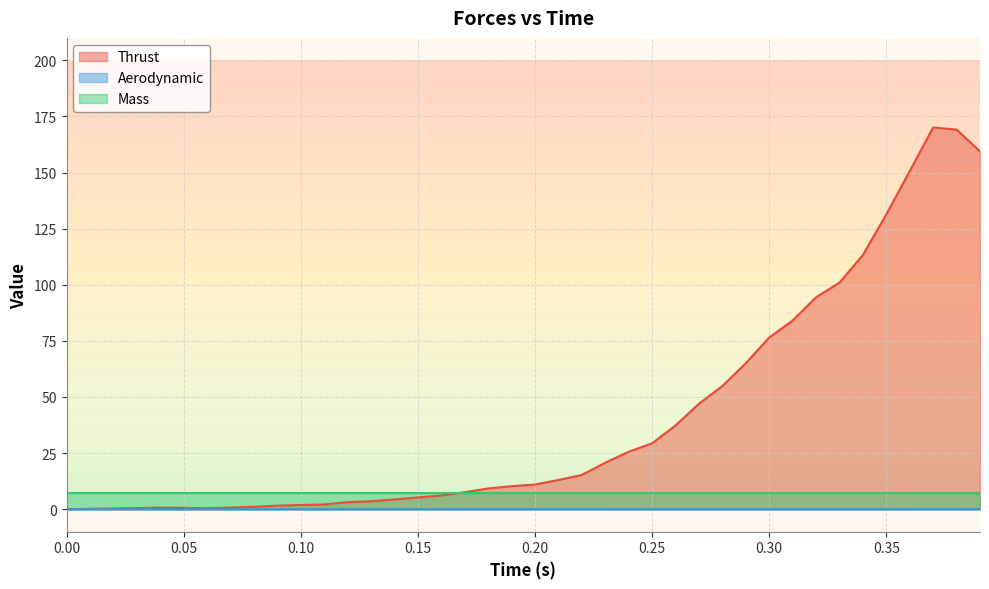

Which series has the largest range (max minus min)?

Thrust